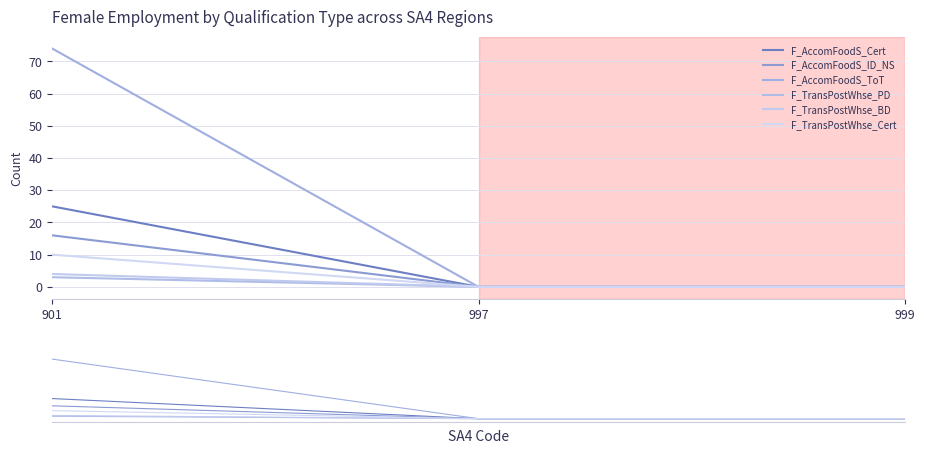

Does the chart display data point markers on the line(s)?

No